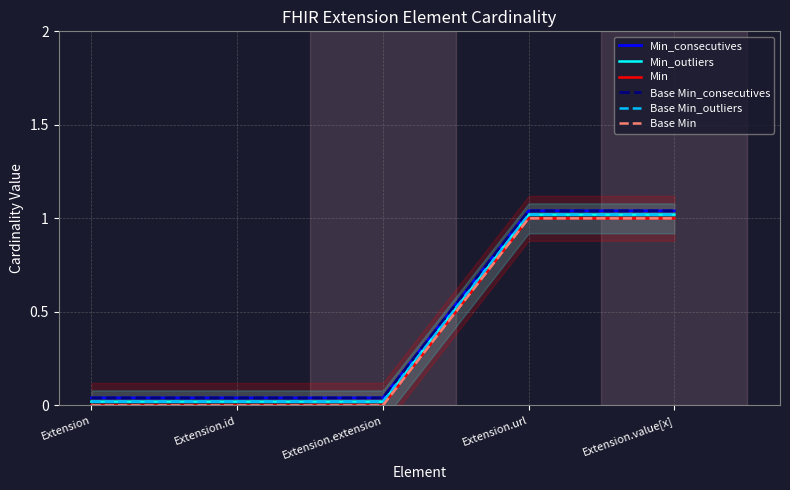

True or false: Base Min_outliers has a value of 0.0 at Extension.id.

False